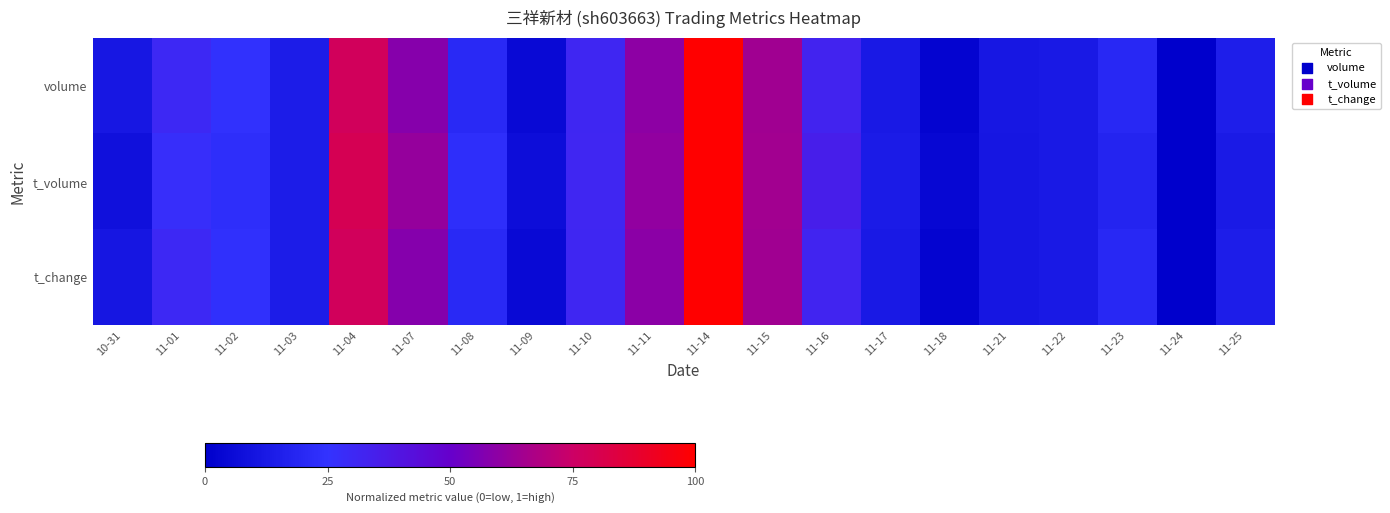

Which has a higher value, 11-03 or 11-23?

11-23